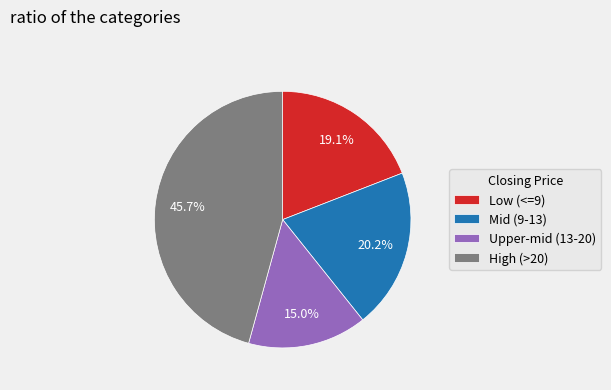

Between Mid (9-13) and Low (<=9), which is larger?

Mid (9-13)